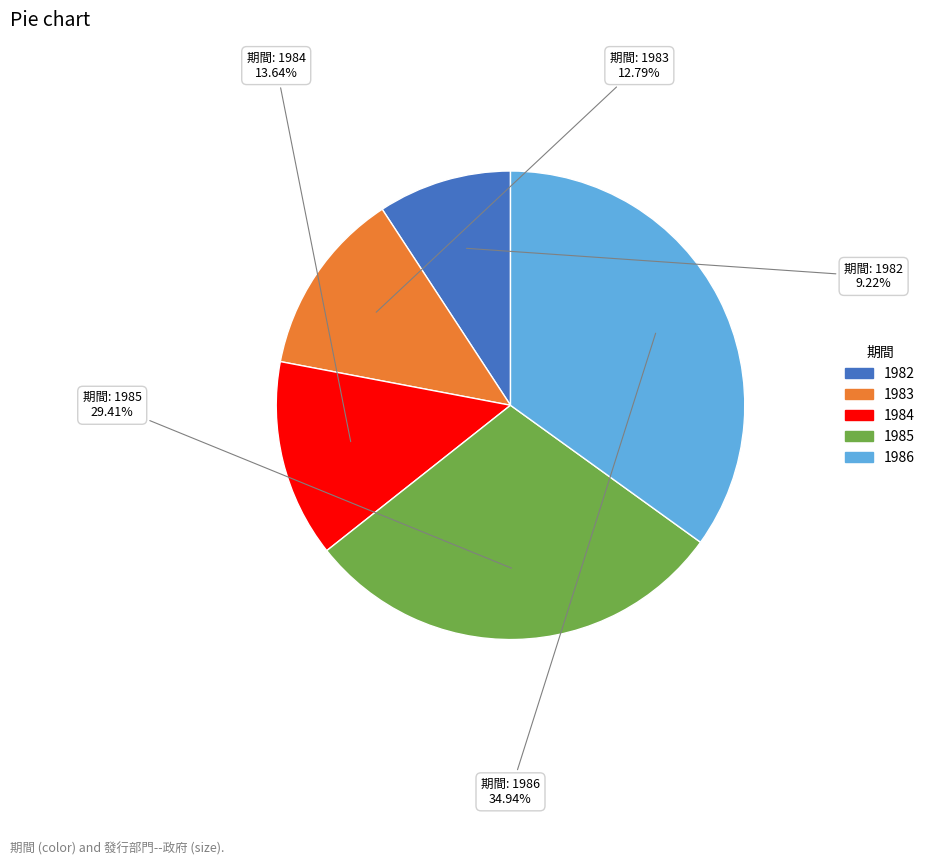

Which slice is the largest?

1986